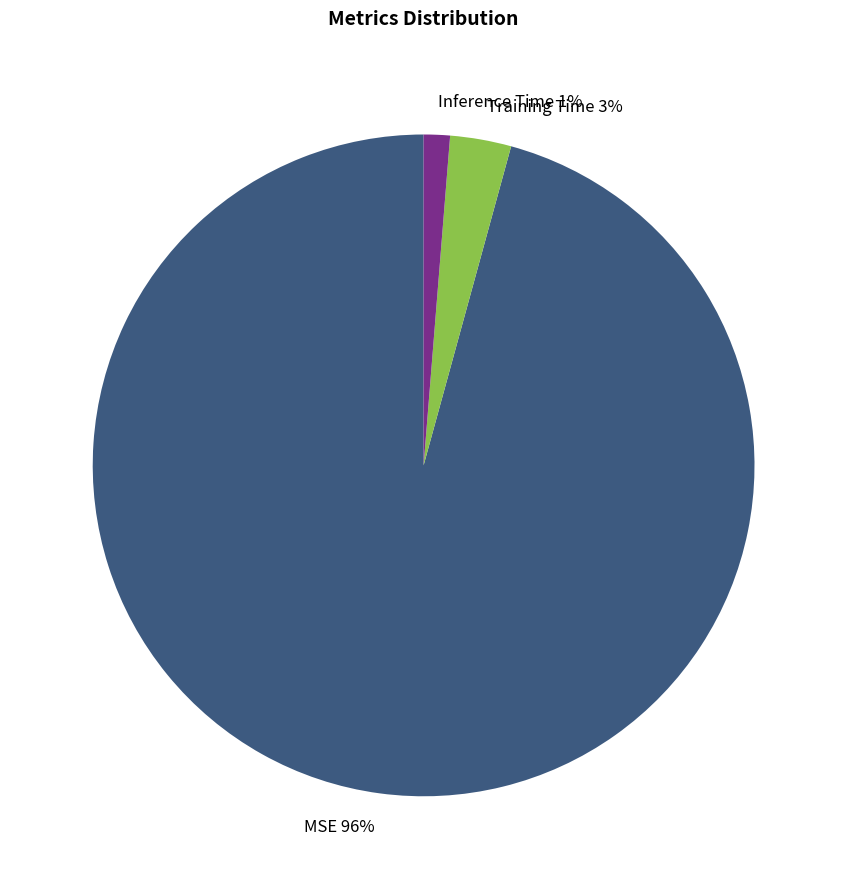

What is the smallest slice in the pie chart?

Inference Time